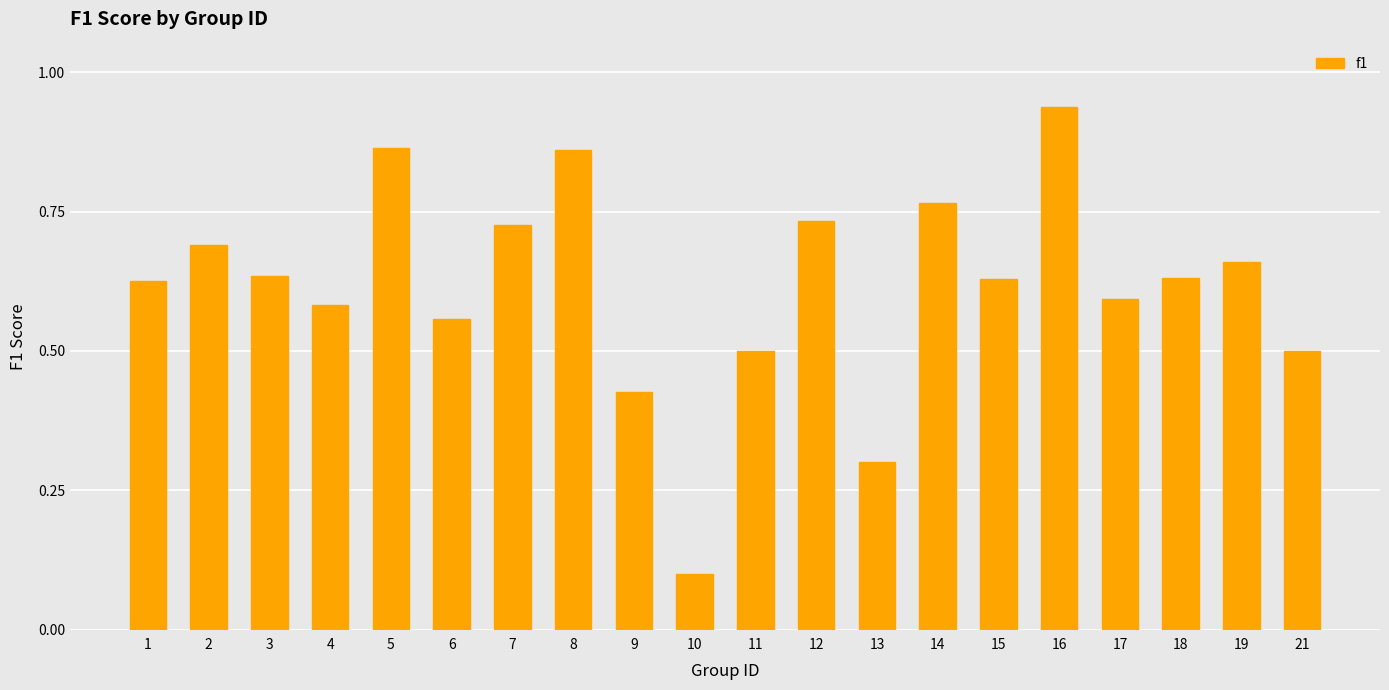

Which has a higher value, 5 or 7?

5